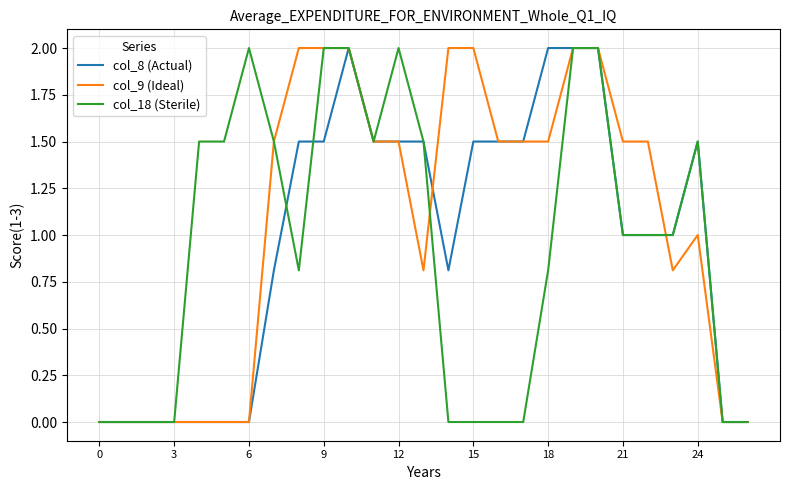

What is the highest value of the col_9 (Ideal) series?

2.0